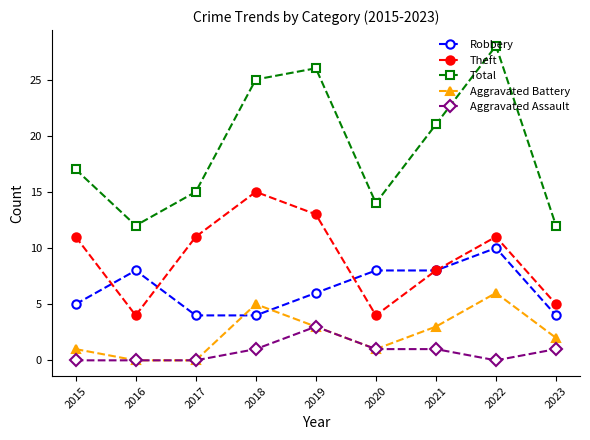

Reading left to right, list all the values displayed in this chart.

Robbery: 5	8	4	4	6	8	8	10	4
Theft: 11	4	11	15	13	4	8	11	5
Total: 17	12	15	25	26	14	21	28	12
Aggravated Battery: 1	0	0	5	3	1	3	6	2
Aggravated Assault: 0	0	0	1	3	1	1	0	1